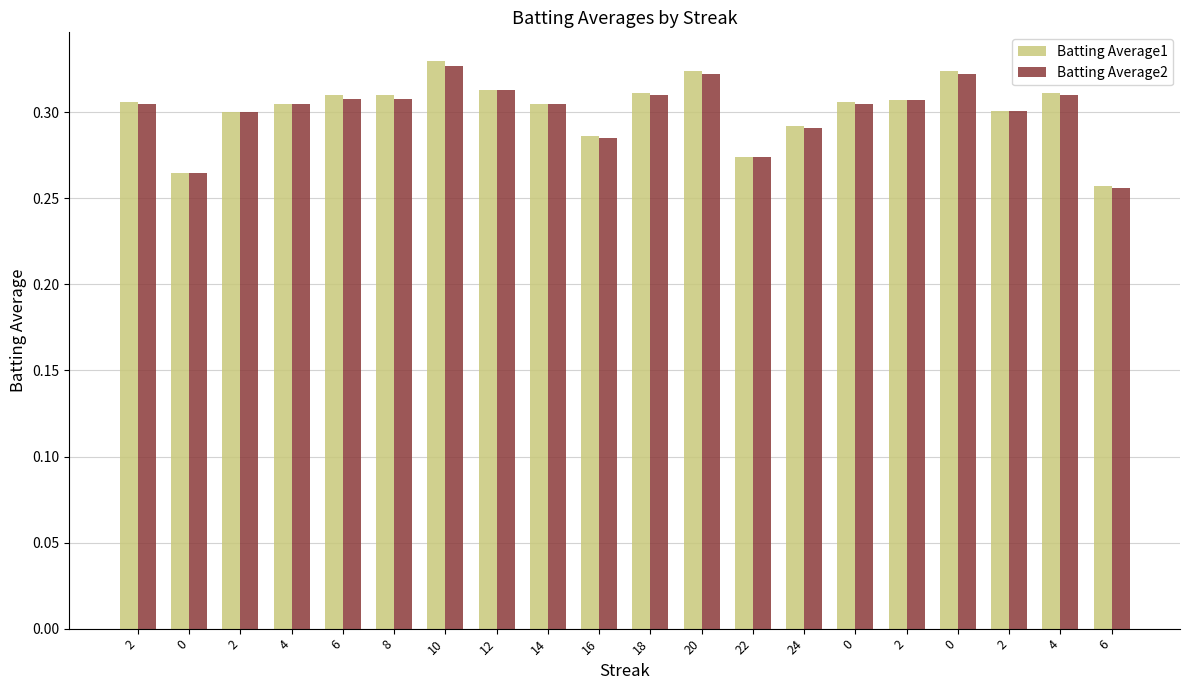

Reading left to right, extract all data points from this chart.

Batting Average1: 0.3	0.3	0.3	0.3	0.3	0.3	0.3	0.3	0.3	0.3	0.3	0.3	0.3	0.3	0.3	0.3	0.3	0.3	0.3	0.3
Batting Average2: 0.3	0.3	0.3	0.3	0.3	0.3	0.3	0.3	0.3	0.3	0.3	0.3	0.3	0.3	0.3	0.3	0.3	0.3	0.3	0.3